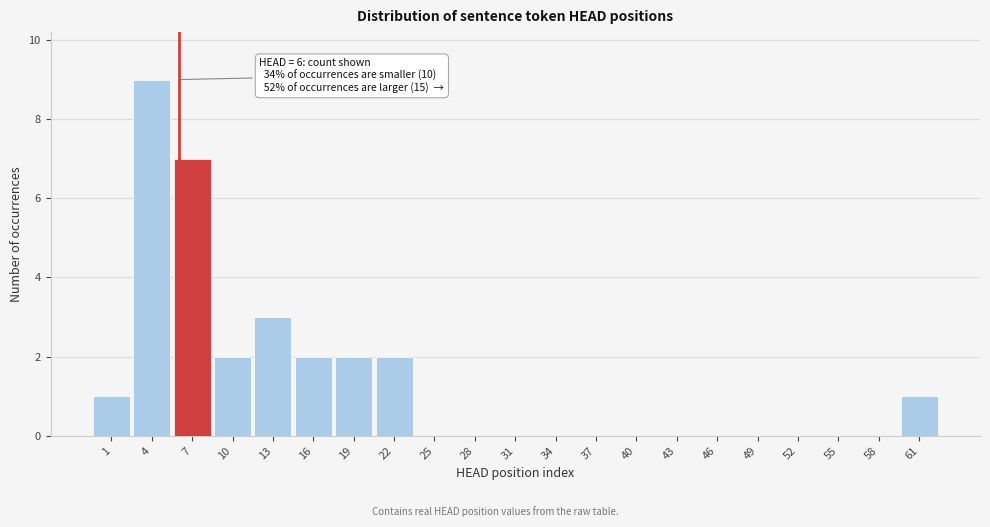

Which range on the x-axis has the tallest bar?

2.5 to 5.5